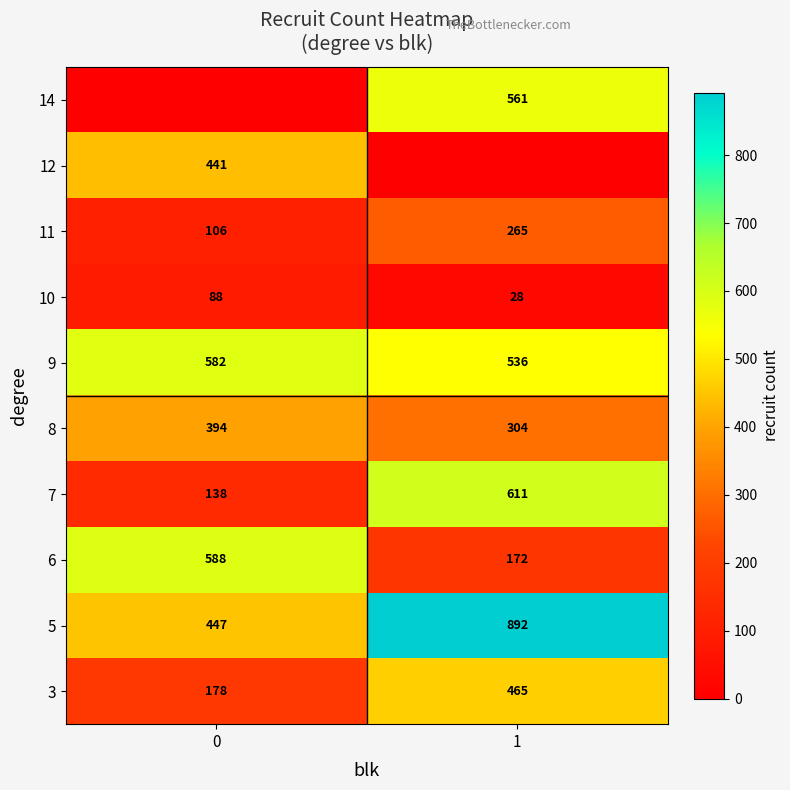

Is the value of 7 at 1 greater than the value of 6 at 1?

Yes